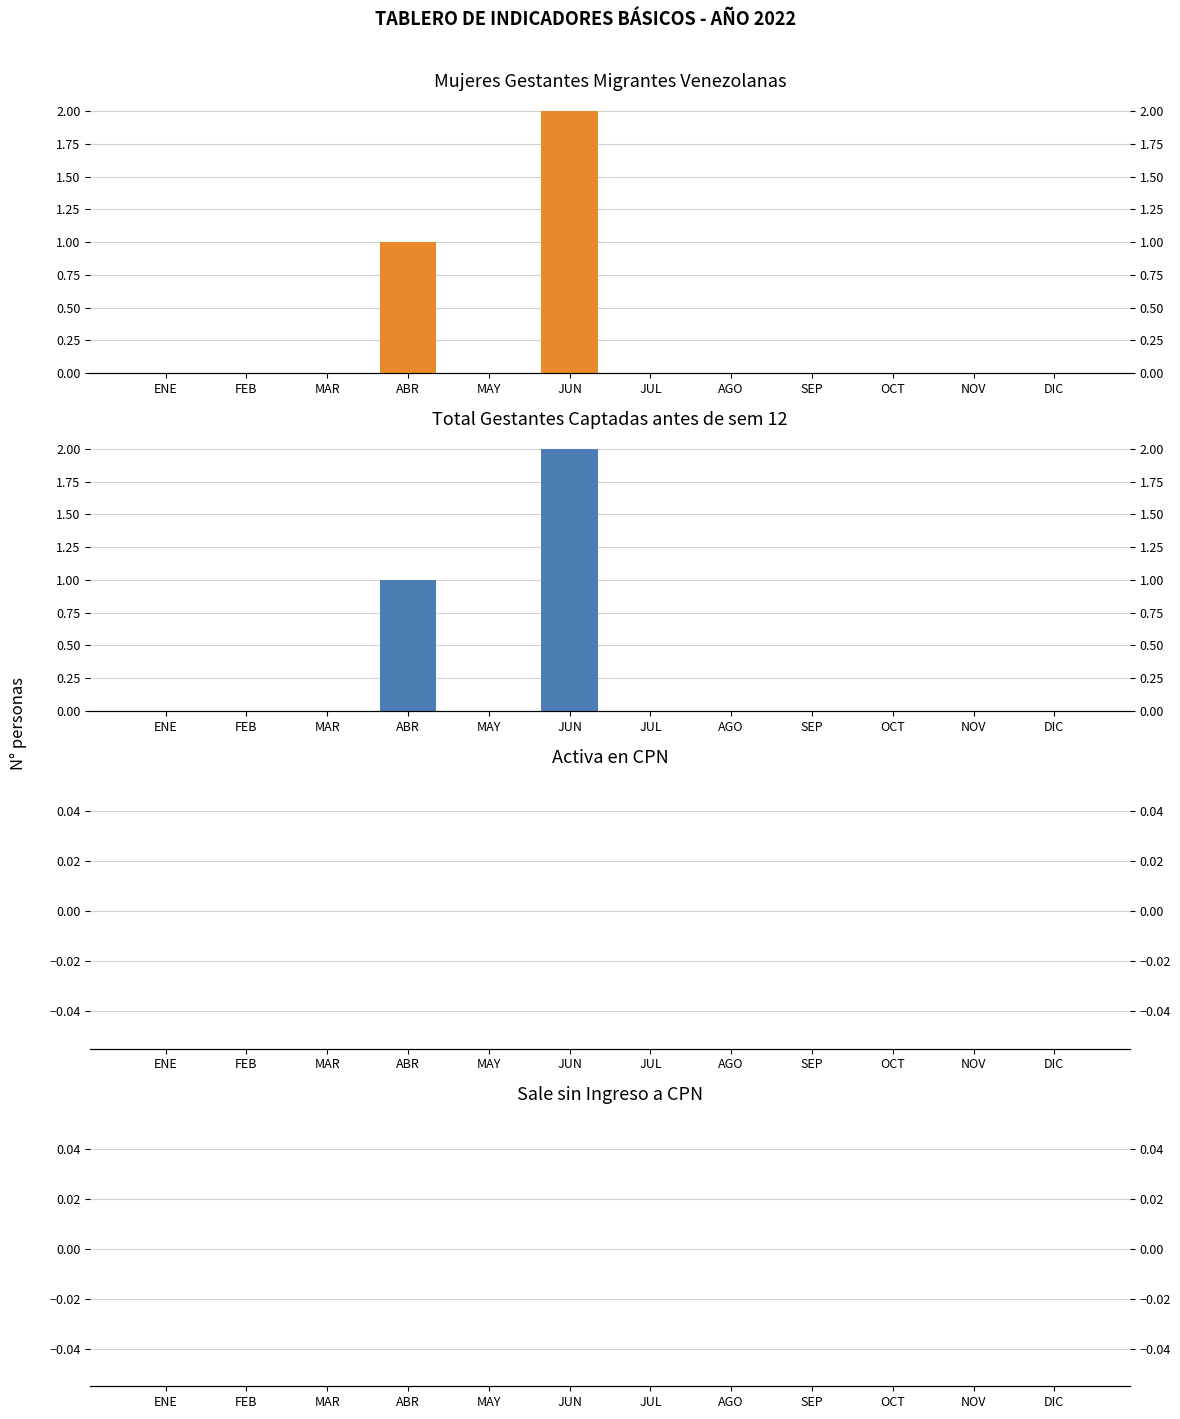

What is the difference between the maximum and second lowest values in the Mujeres Gestantes Migrantes Venezolanas series?

2